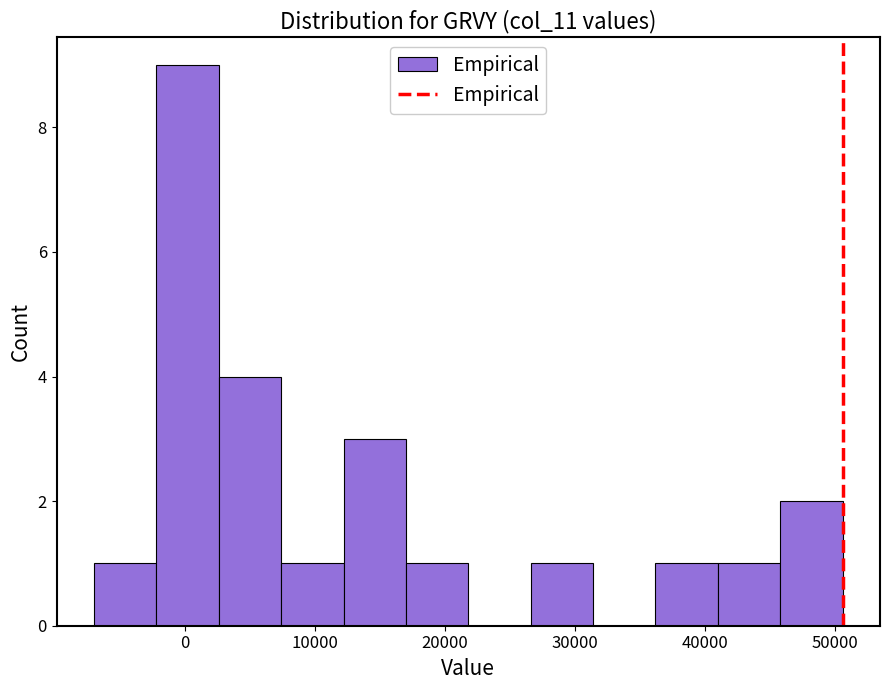

Reading left to right, transcribe this chart: for each bar, give the range it covers on the x-axis and its height. Neither the bar edges nor the heights are printed on the chart, so give them approximately, as read against the axes.

-7000 to -2200: 1
-2200 to 2600: 9
2600 to 7400: 4
7400 to 12200: 1
12200 to 17000: 3
17000 to 21800: 1
21800 to 26600: 0
26600 to 31400: 1
31400 to 36200: 0
36200 to 41000: 1
41000 to 45800: 1
45800 to 50600: 2